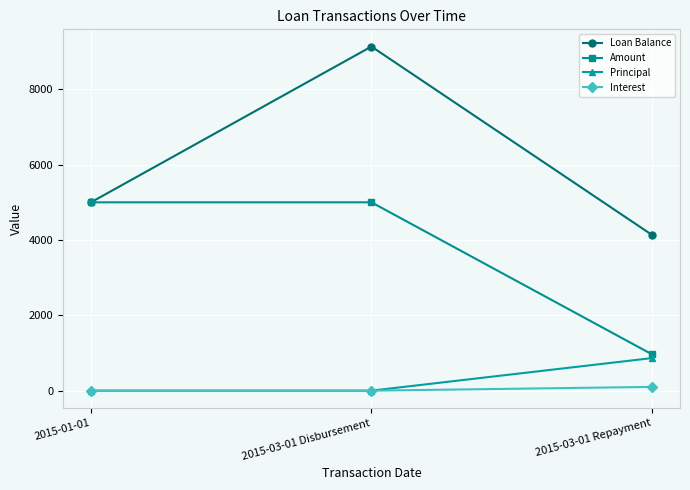

What is the difference between the maximum and minimum values in the Loan Balance series?

5000.0